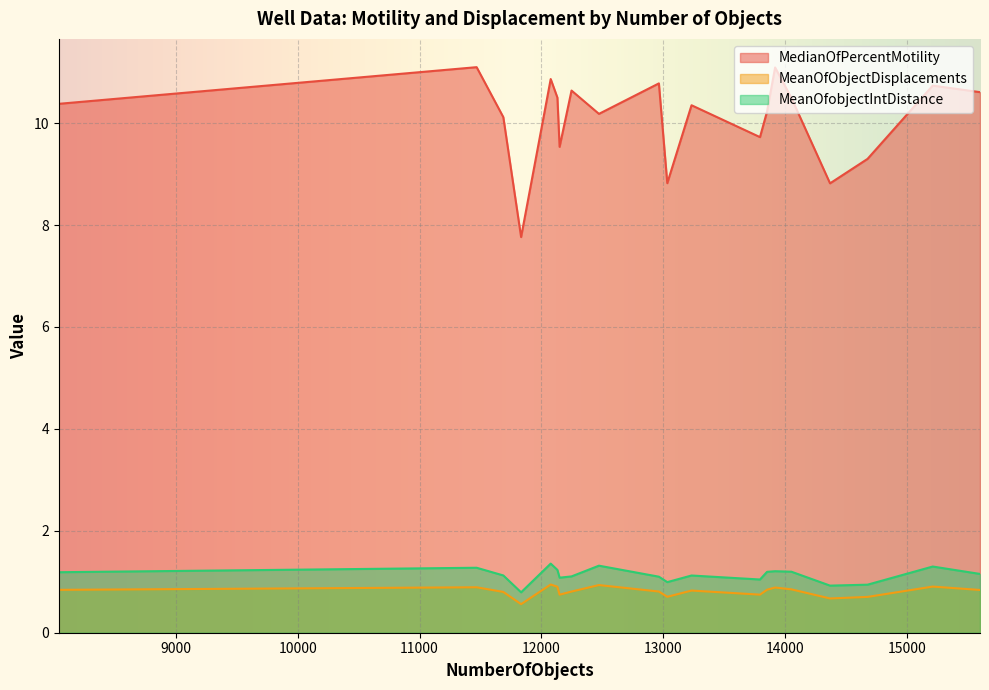

Which has a higher value, 14369 or 12149?

12149